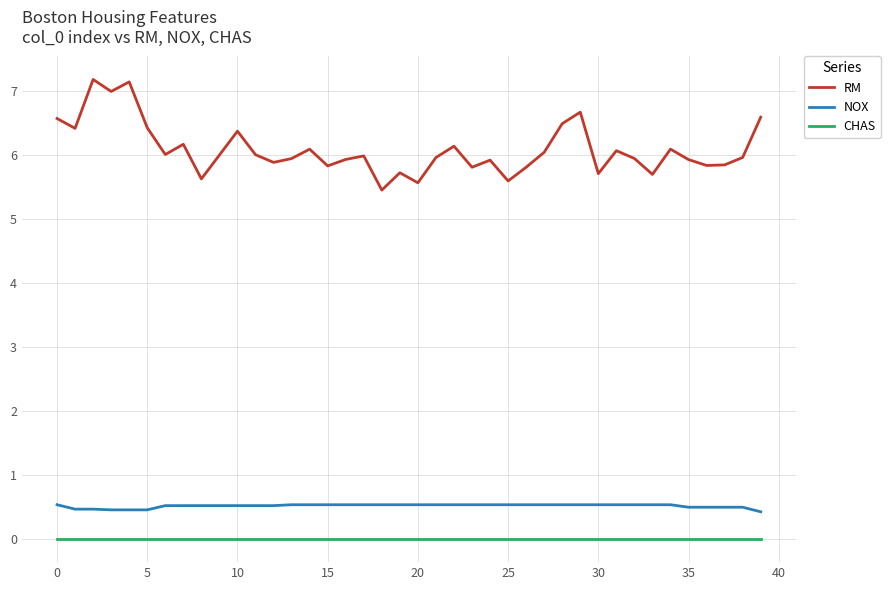

What is the lowest value of the NOX series?

0.4